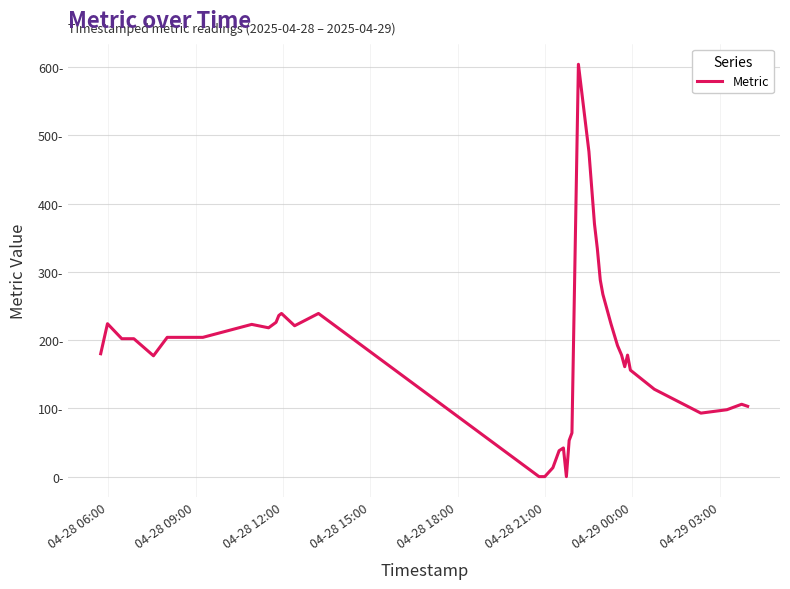

Reading left to right, extract all data points from this chart.

180	224	202	202	177	204	204	223	218	226	236	239	221	239	0	0	0	13	38	42	0	53	64	604	476	370	334	288	267	224	192	178	161	178	156	128	93	98	106	103